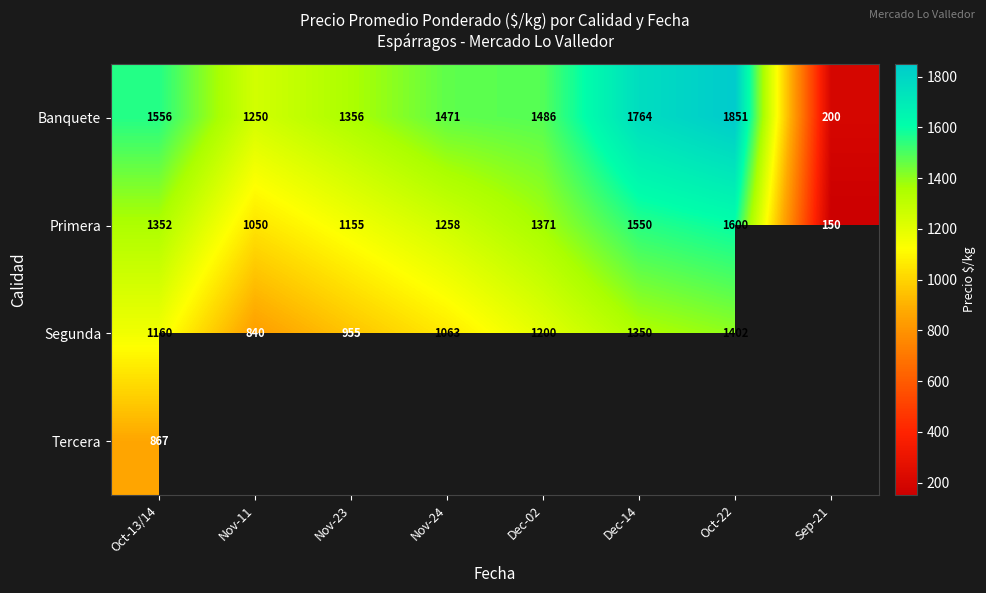

What is the sum of all Primera values?

9486